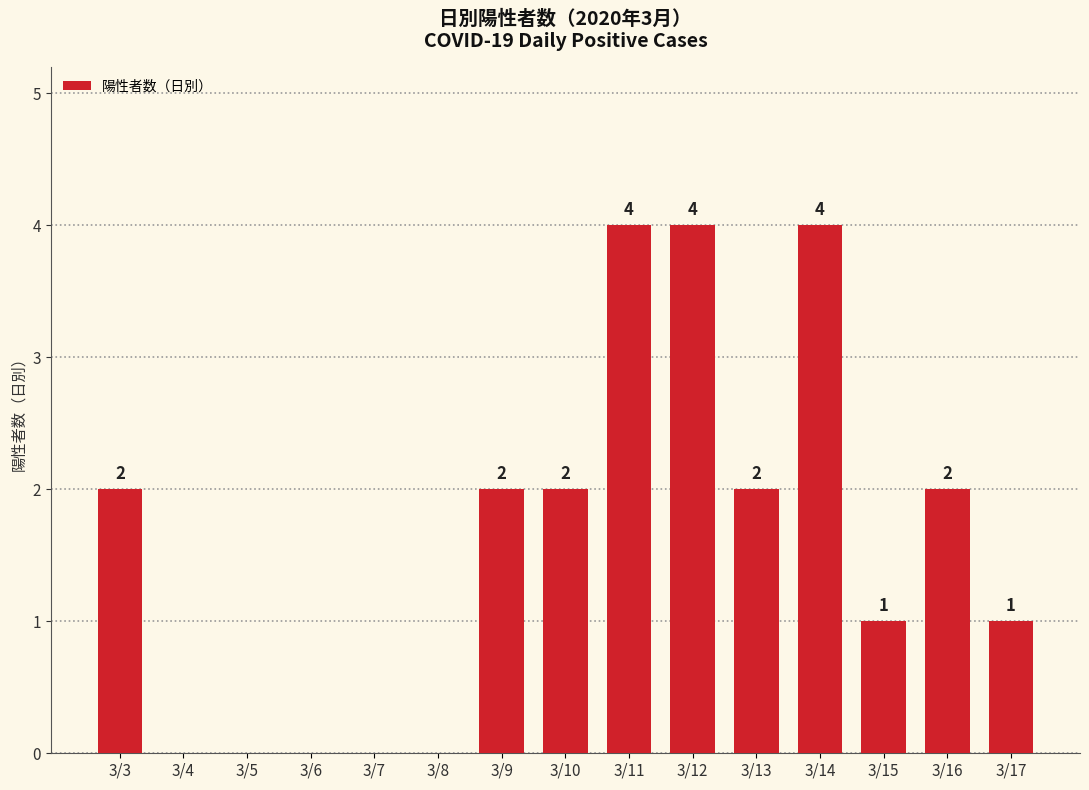

What is the sum of all values?

24